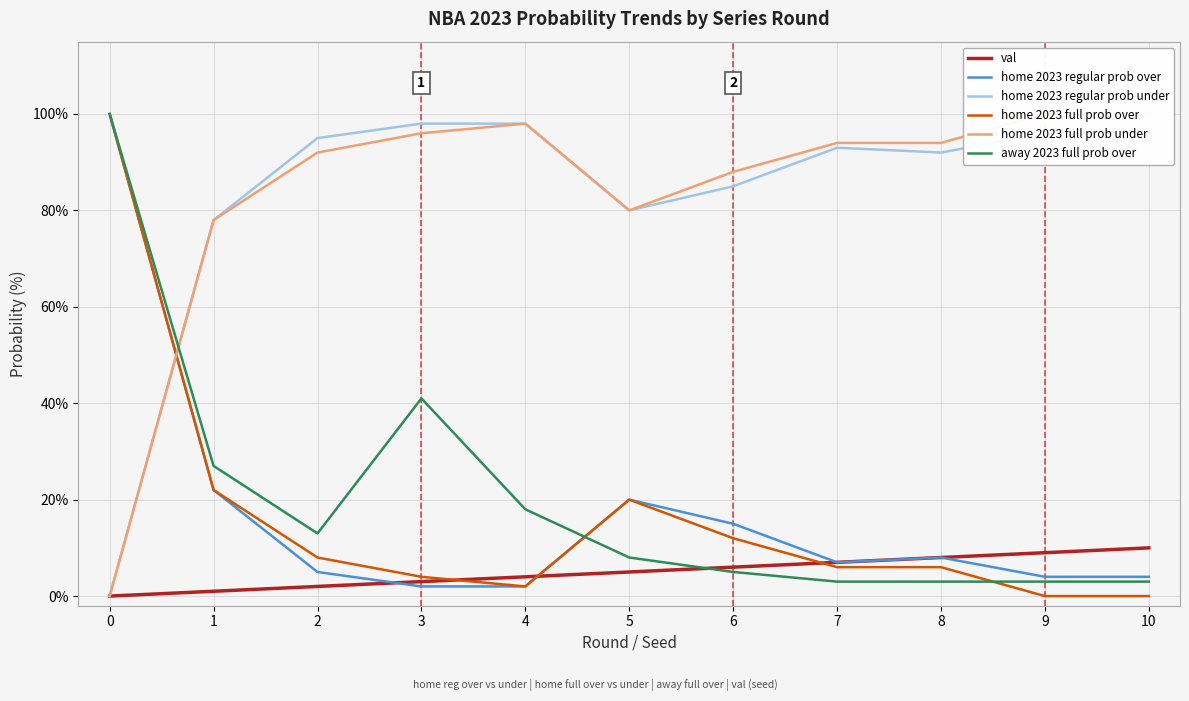

What is the total value across all series at 3?

244